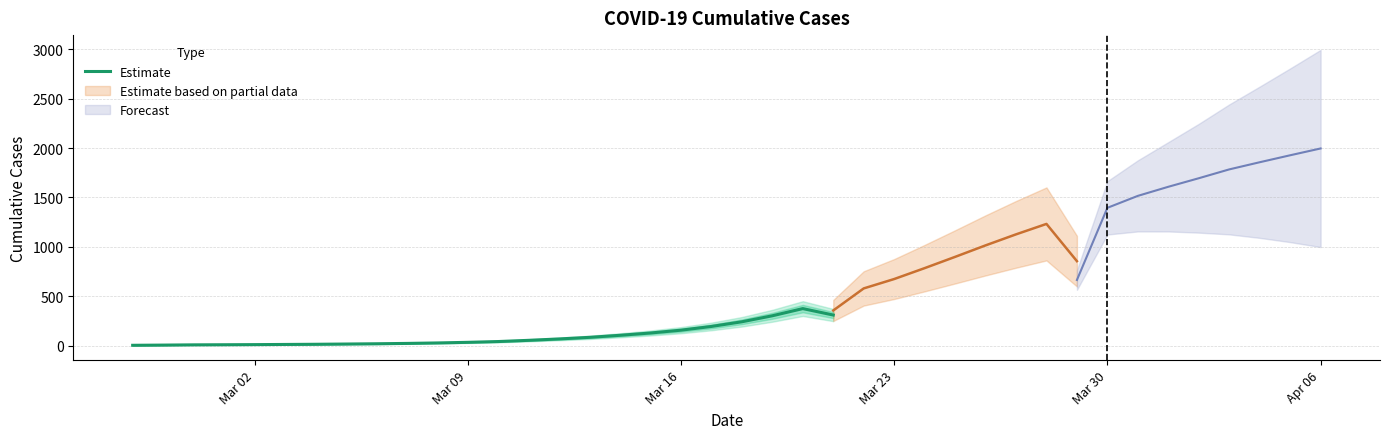

What is the value of the 11th point from the left?

27.0